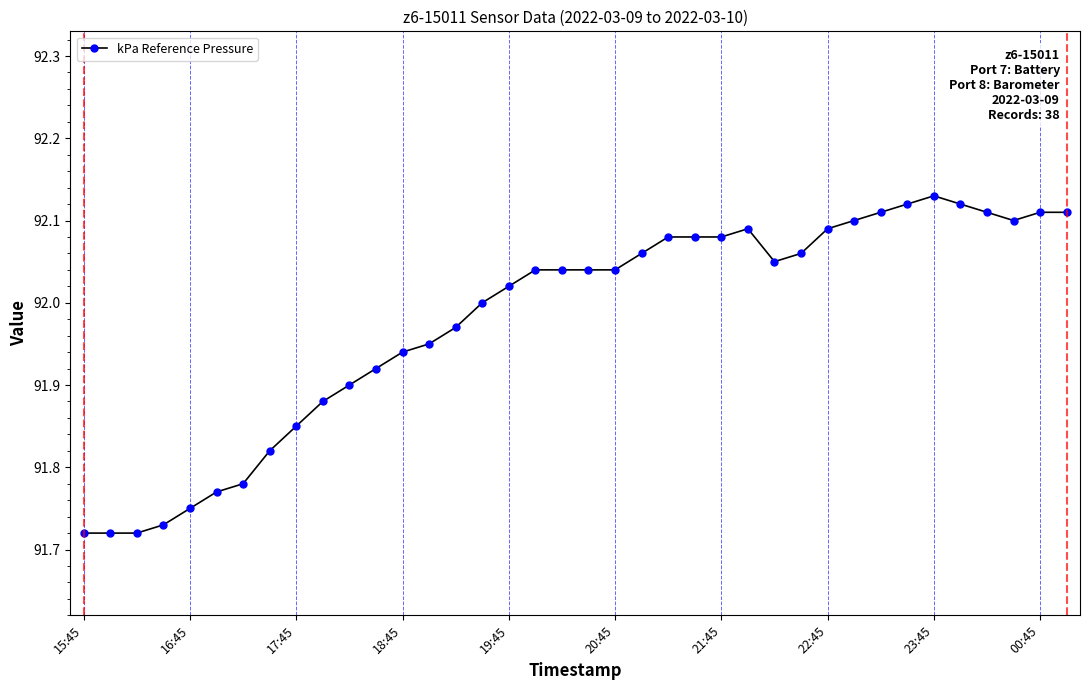

What is the difference between the second highest and minimum values?

0.4